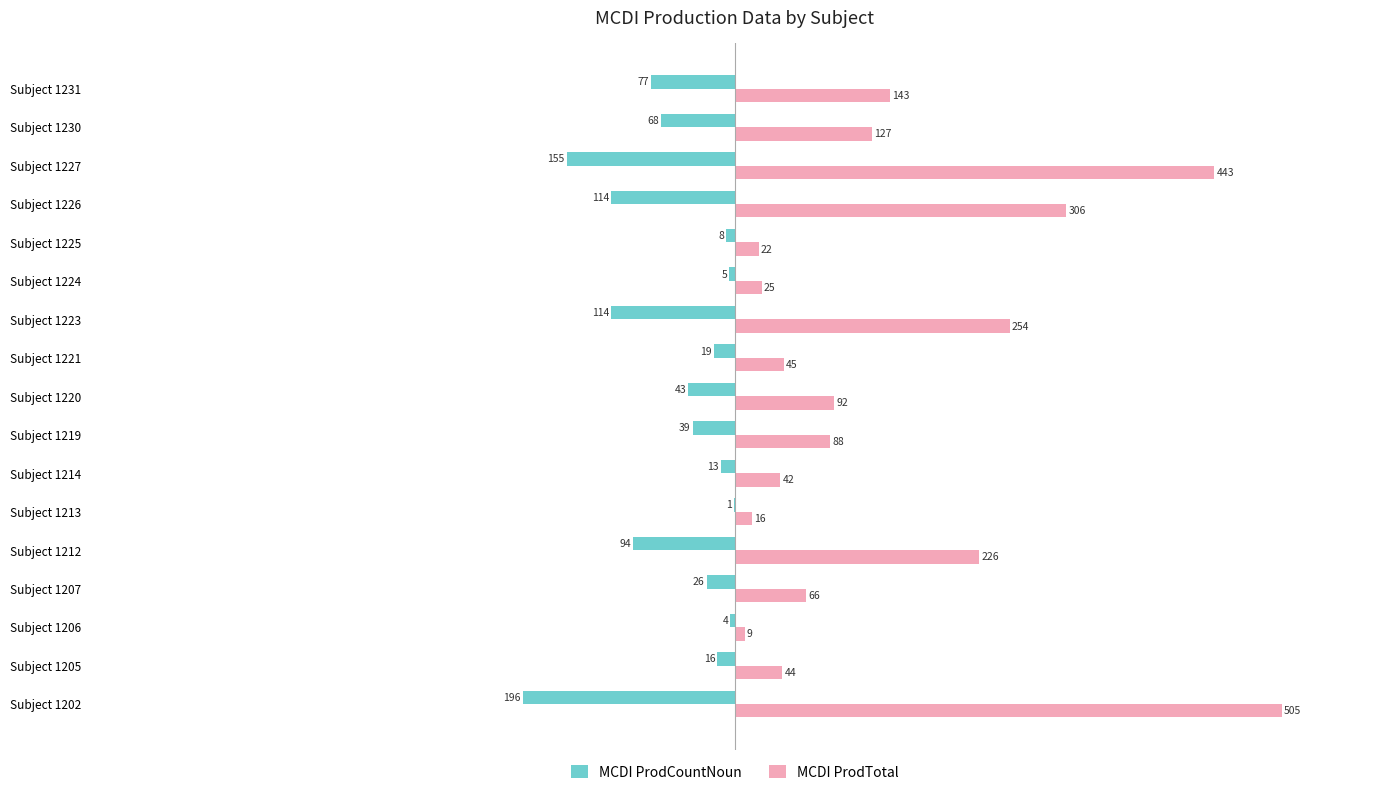

Which series has the widest spread of values?

MCDI ProdTotal